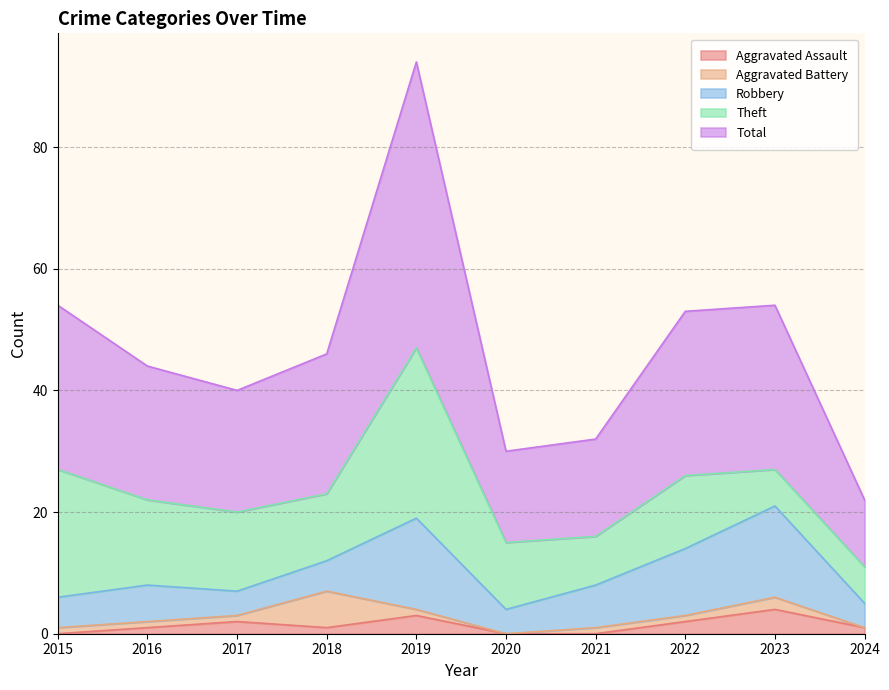

Where does the Total series first go above 23?

2015